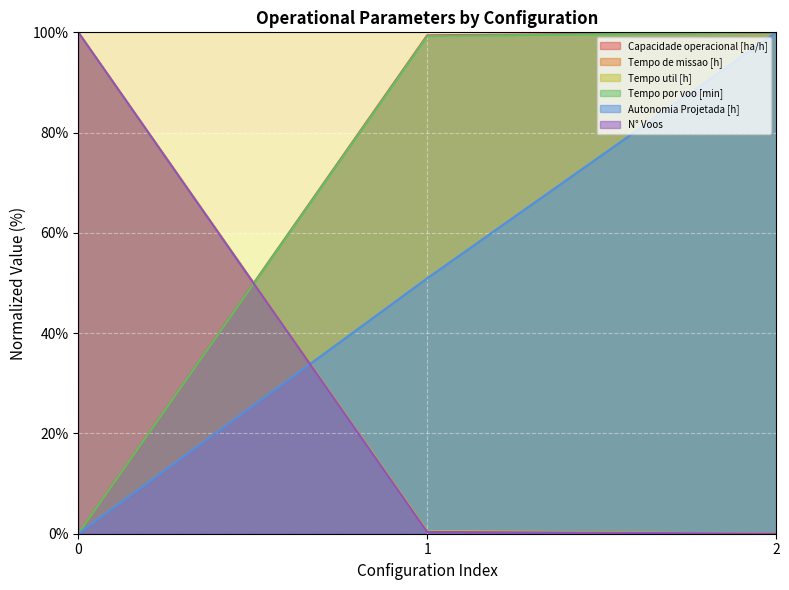

What is the sum of the N° Voos values at 1 and 2?

0.4